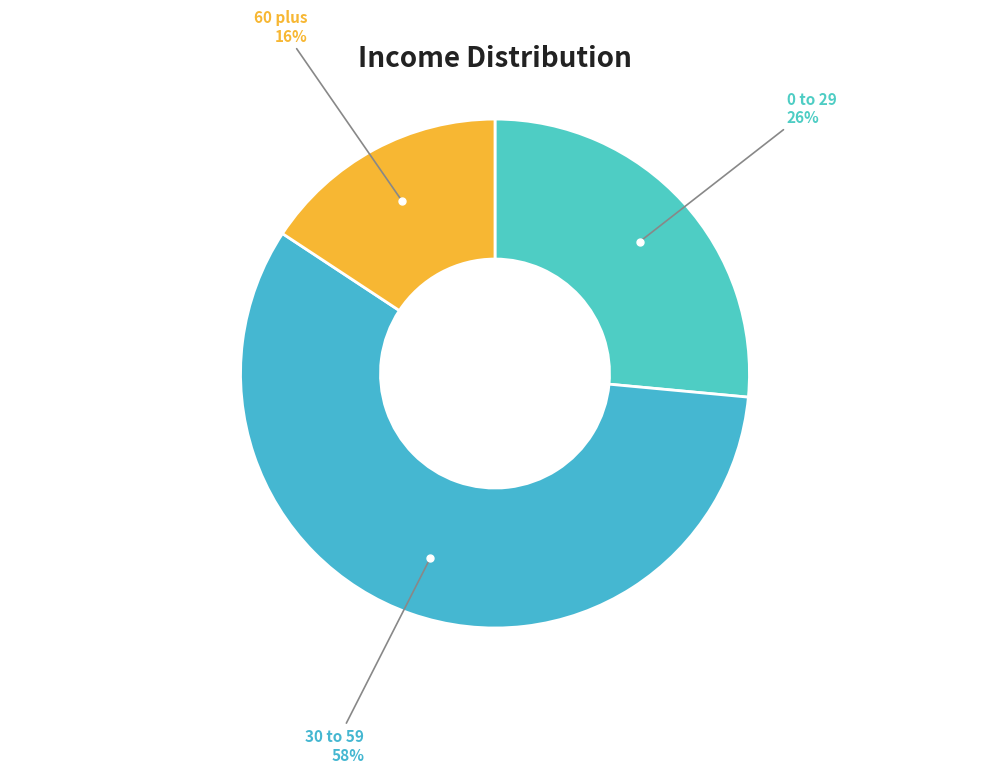

Do 0 to 29 and 60 plus together represent more than half of the pie?

No